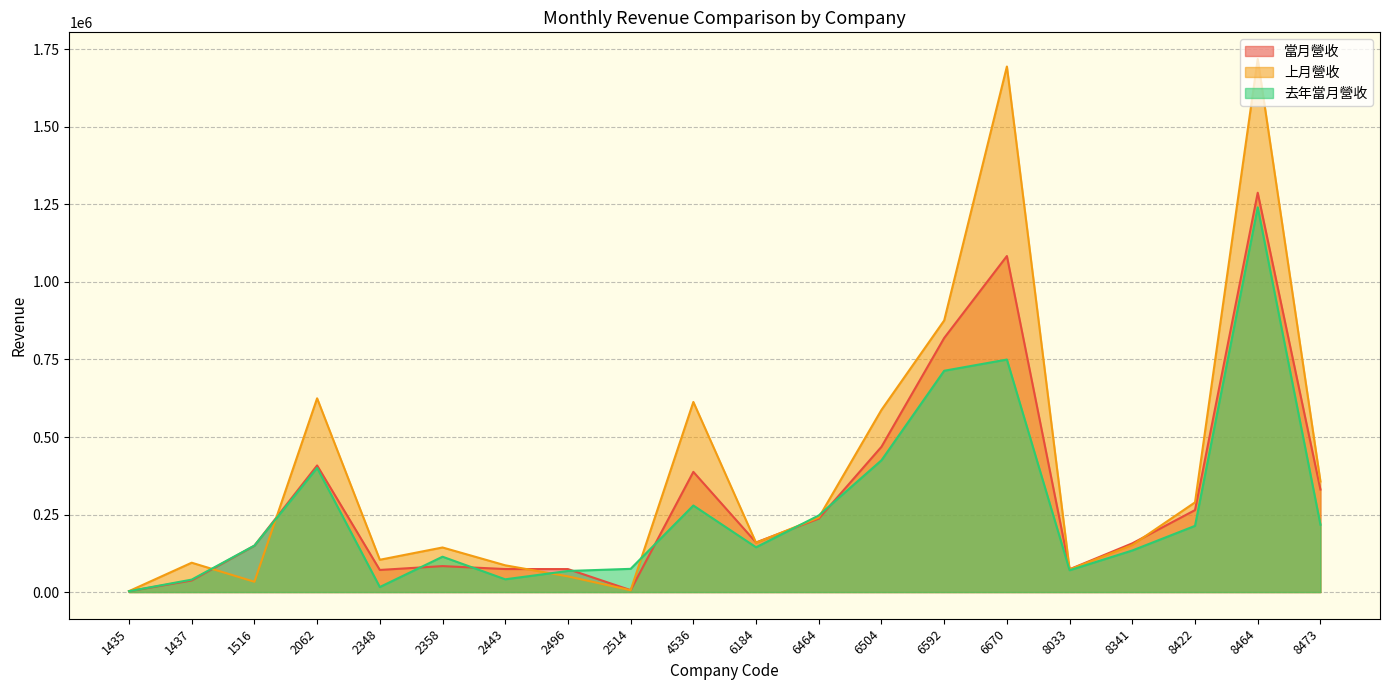

Reading right to left, what are all the values shown in this chart?

當月營收: 8473=330579	8464=1287615	8422=264384	8341=157180	8033=73507	6670=1083514	6592=819303	6504=468520	6464=236973	6184=160073	4536=387621	2514=6261	2496=74122	2443=74279	2358=83751	2348=71328	2062=408205	1516=149615	1437=37505	1435=2848
上月營收: 8473=356592	8464=1718833	8422=289307	8341=151800	8033=72965	6670=1694583	6592=875828	6504=587442	6464=240279	6184=158879	4536=613015	2514=5926	2496=50632	2443=86313	2358=143803	2348=104202	2062=624749	1516=33264	1437=94695	1435=3027
去年當月營收: 8473=217206	8464=1240581	8422=213527	8341=134120	8033=70403	6670=749732	6592=713590	6504=425011	6464=247095	6184=144438	4536=279164	2514=74897	2496=68049	2443=41167	2358=114025	2348=16281	2062=400418	1516=149857	1437=40188	1435=2801